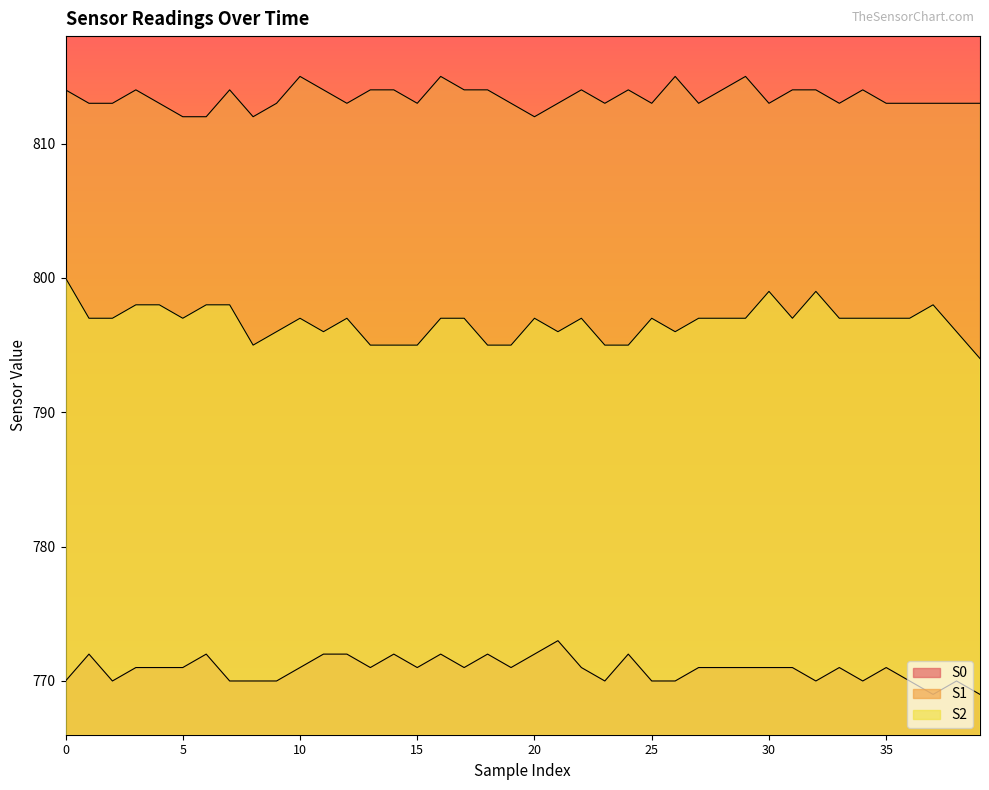

What is the maximum value for S1?

815